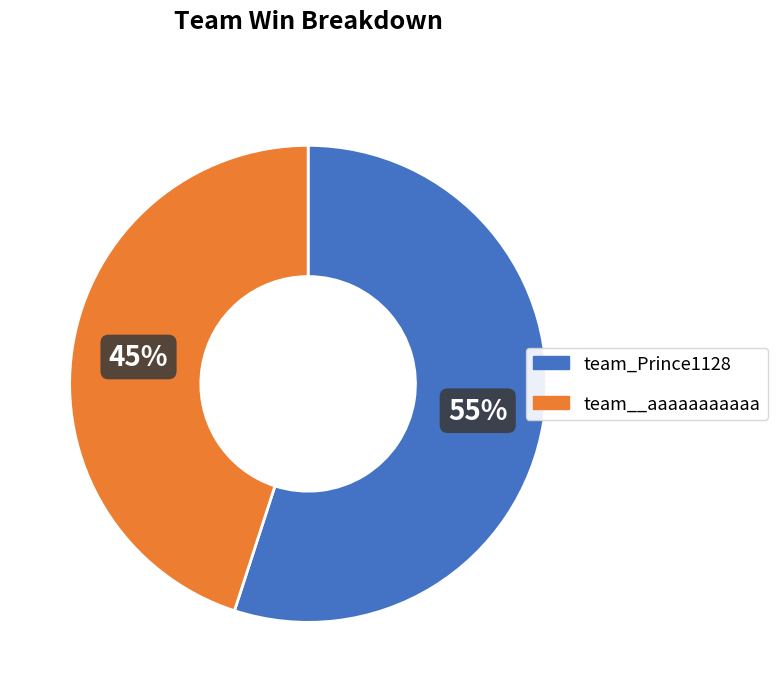

Is it true that team__aaaaaaaaaaa is 45% of the pie?

True